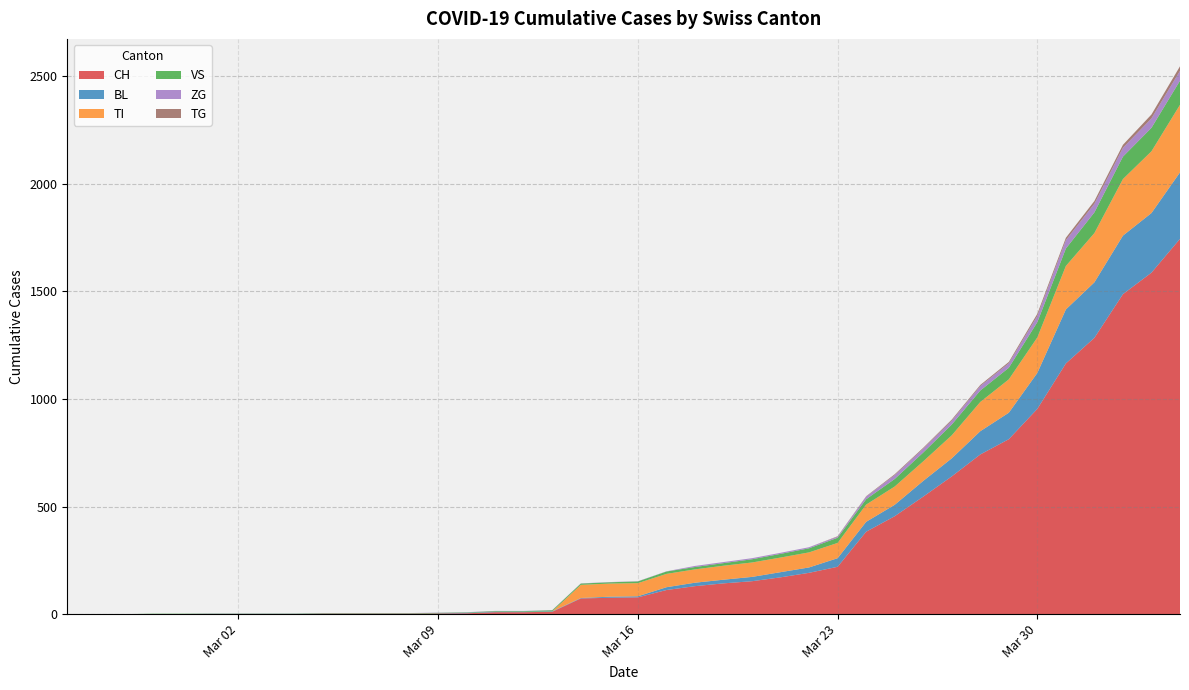

Reading left to right, what are all the values shown in this chart?

CH: 0	0	0	0	0	0	0	0	0	2	2	2	2	3	4	9	9	11	73	76	78	112	130	143	153	171	192	220	383	455	546	640	742	813	954	1165	1284	1487	1587	1744
BL: 0	0	0	0	0	0	0	0	0	0	0	0	0	1	2	2	2	2	2	5	5	13	16	17	20	24	25	40	46	53	73	84	108	123	167	251	258	272	277	309
TI: 0	0	0	0	0	0	0	0	0	0	0	0	0	0	0	0	0	0	61	61	61	62	62	65	67	68	70	71	80	85	91	107	136	155	165	202	229	263	287	314
VS: 0	0	0	2	2	2	2	2	2	2	2	2	2	2	2	3	3	5	6	6	8	11	11	12	15	17	19	24	25	35	41	50	53	54	71	81	96	104	109	112
ZG: 0	0	0	0	0	1	1	1	1	1	1	1	1	1	1	1	1	1	1	1	1	1	5	5	5	5	5	5	12	18	18	18	21	21	29	39	40	41	44	46
TG: 0	0	0	0	0	0	0	0	0	0	0	0	0	0	0	0	0	0	0	0	0	0	0	0	0	0	0	2	2	4	4	5	5	6	10	11	13	14	18	21